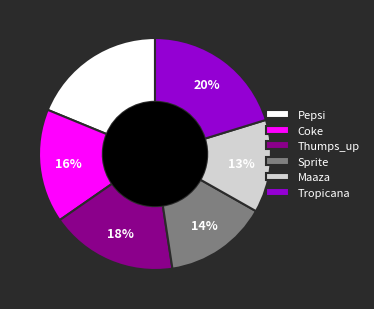

Which category has the biggest portion of the pie?

Tropicana